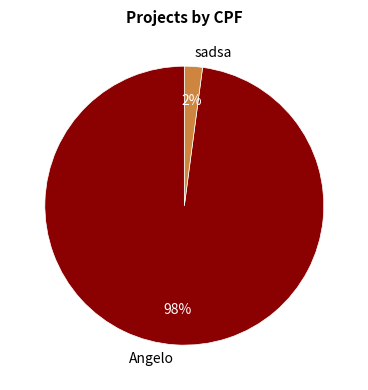

Does any single category account for the majority?

Yes